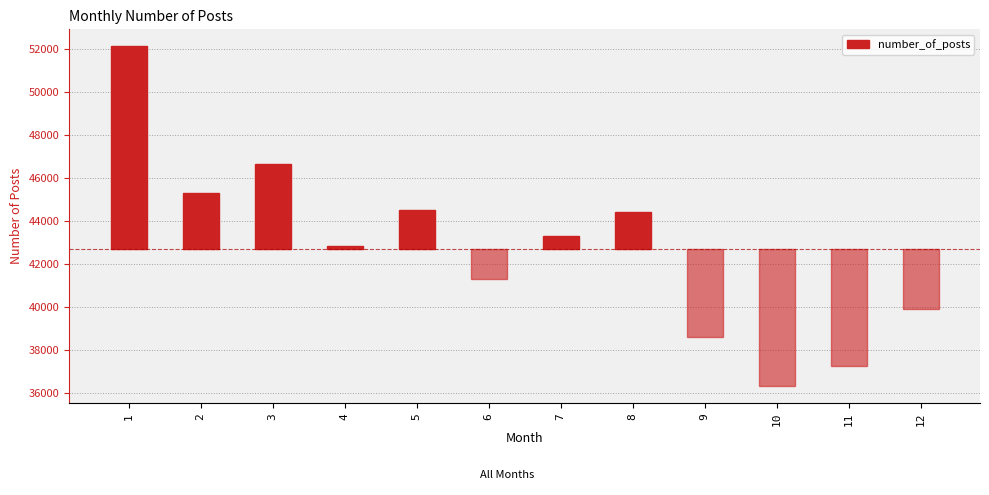

Reading right to left, what are all the values shown in this chart?

-2817.9	-5438.9	-6398.9	-4092.9	1717.1	597.1	-1429.9	1804.1	113.1	3956.1	2577.1	9414.1